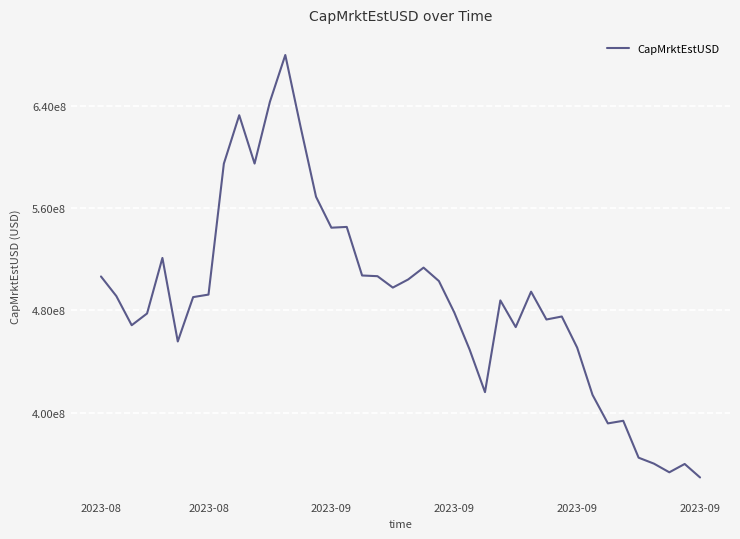

Does the chart display data point markers on the line(s)?

No